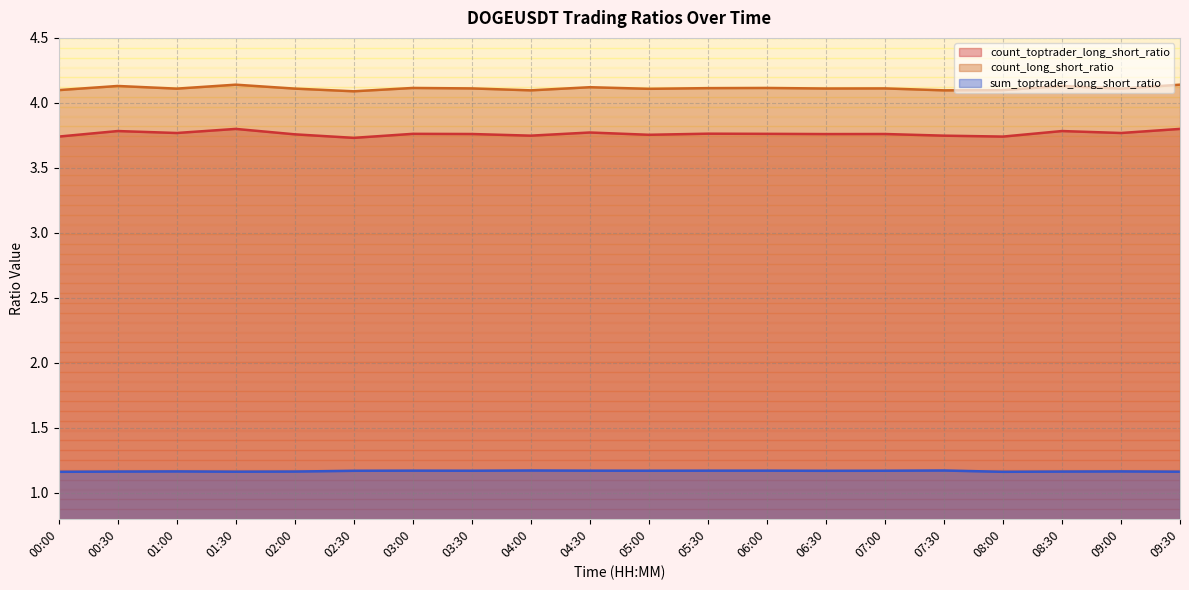

What are all the series names shown in the legend?

count_toptrader_long_short_ratio, count_long_short_ratio, sum_toptrader_long_short_ratio